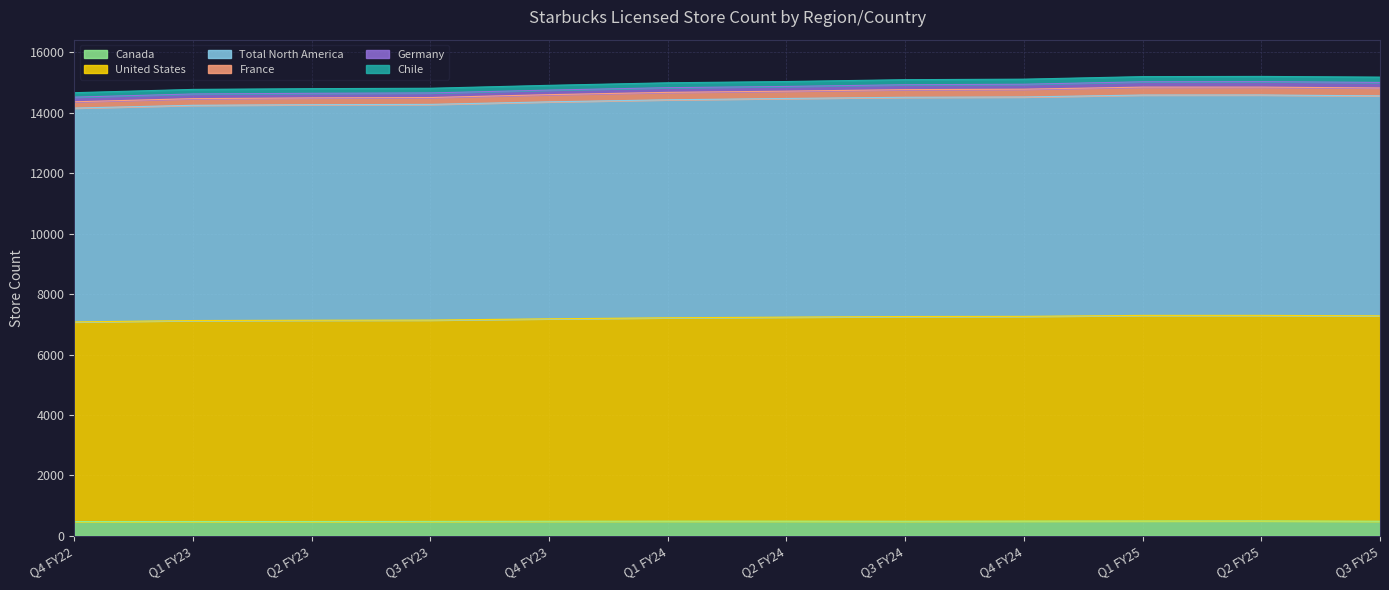

What position from the left is Q2 FY23?

3